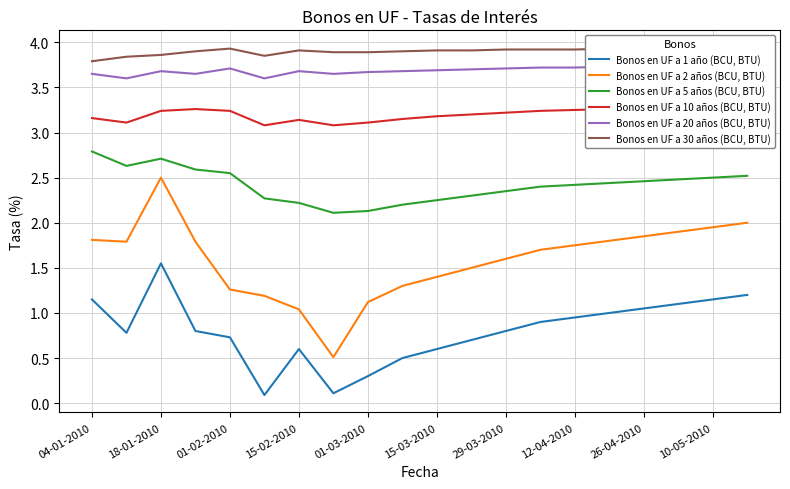

What is the sum of the Bonos en UF a 2 años (BCU, BTU) values at 04-01-2010 and 11?

3.3